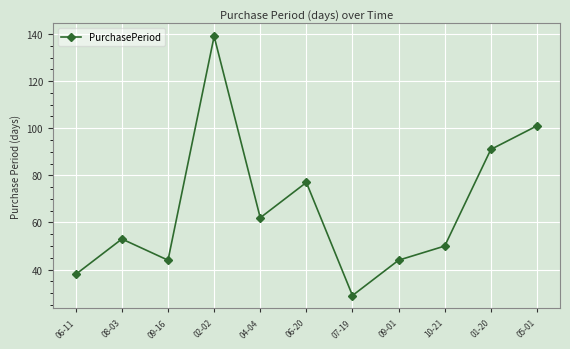

What value does the data have at 01-20, to the nearest 10?

90